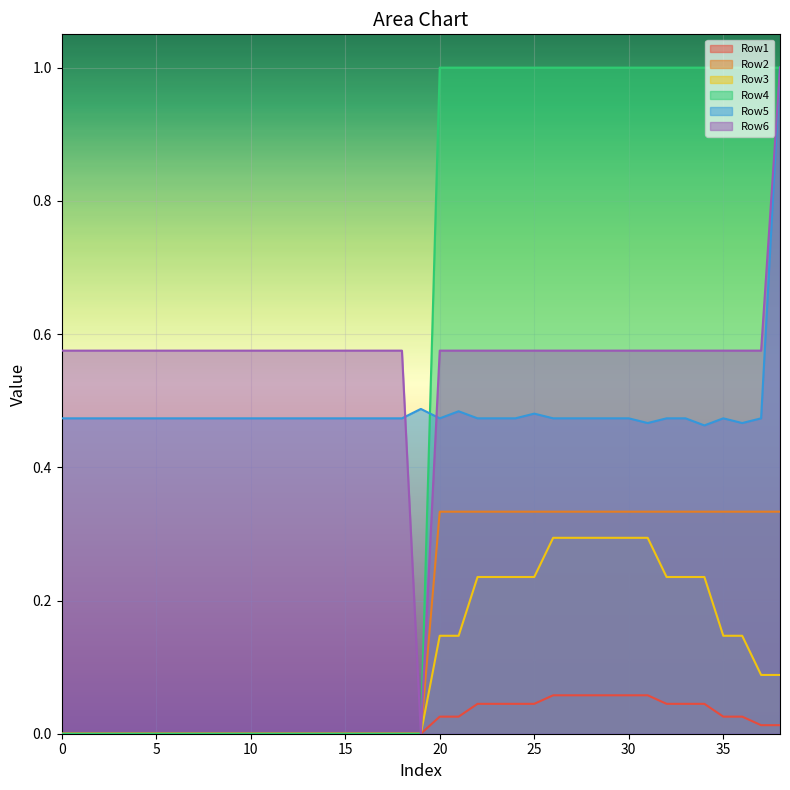

The value of Row2 at 16 is 0.0. True or false?

True